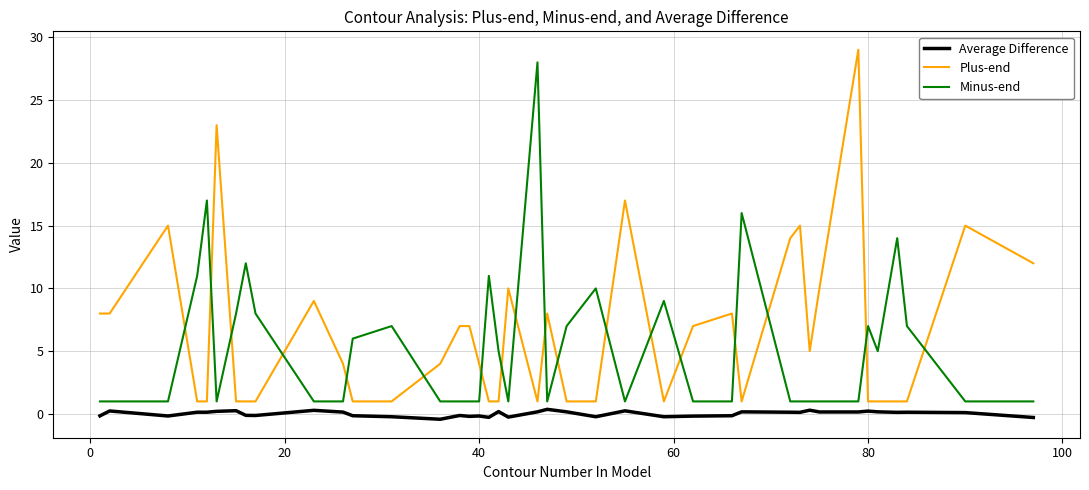

What is the lowest value of the Plus-end series?

1.0